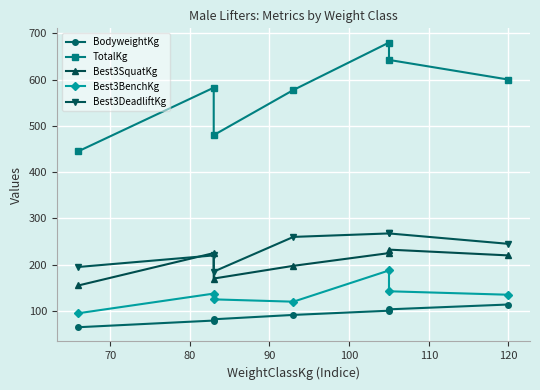

Is the value of Best3SquatKg at 100 greater than the value of Best3DeadliftKg at 80?

Yes